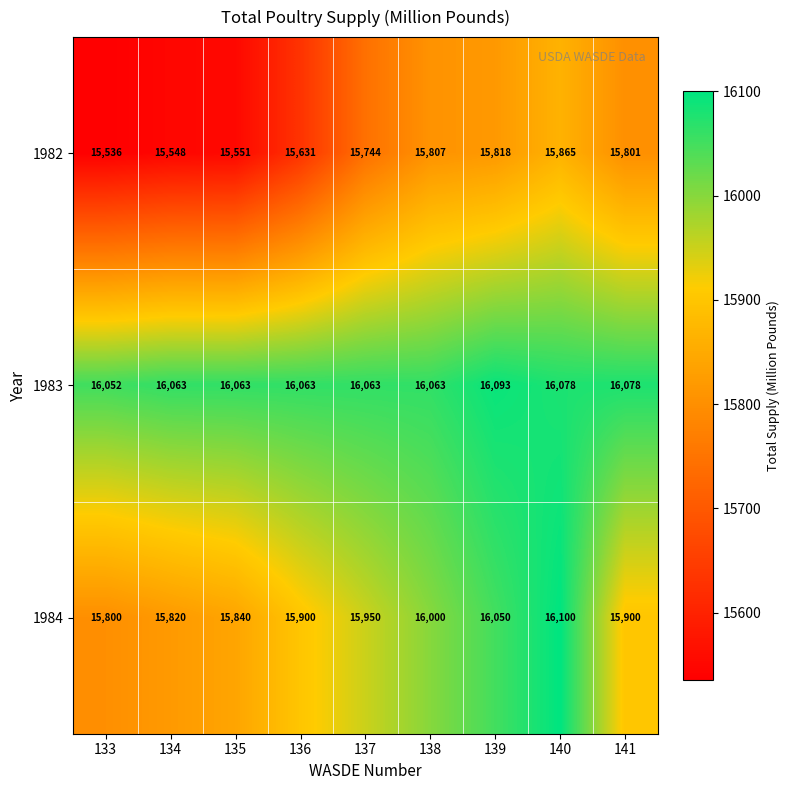

At how many categories does at least one series exceed 15800?

9